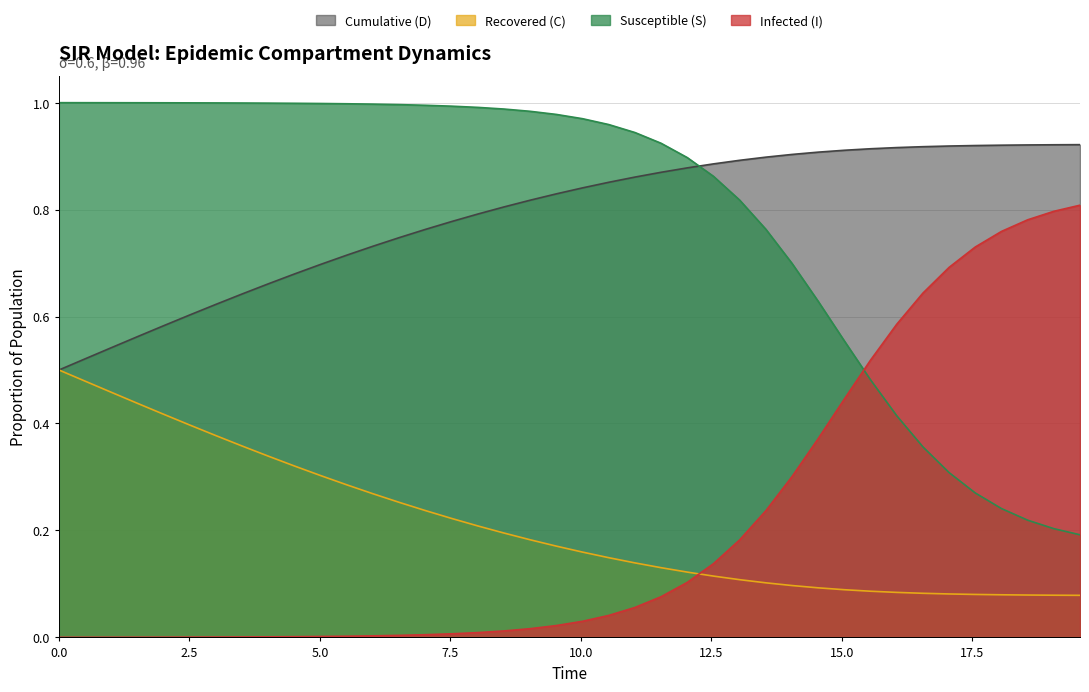

Rank the series by their maximum value, from highest to lowest.

Susceptible (S), Cumulative (D), Infected (I), Recovered (C)